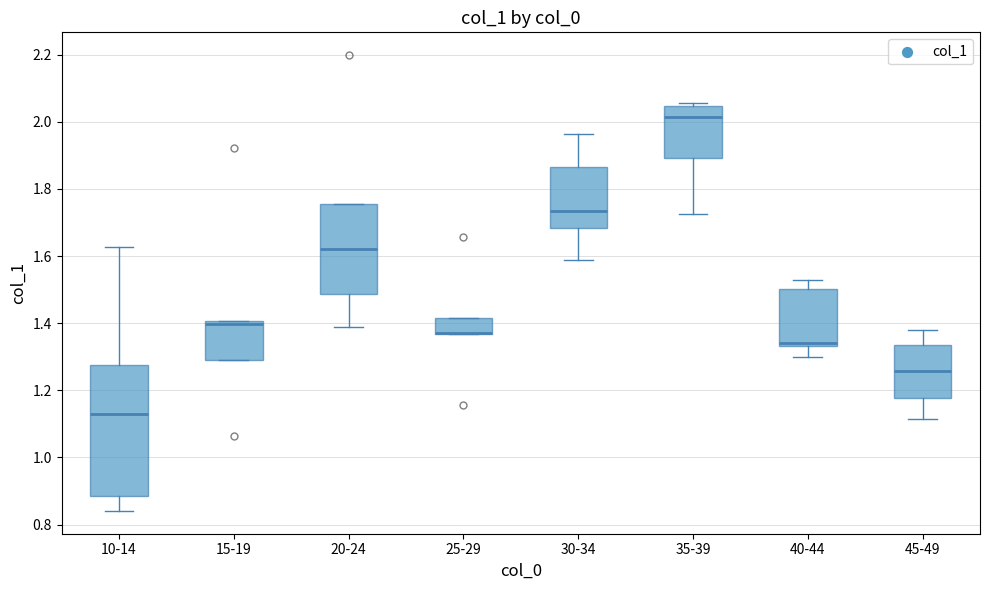

Reading left to right, transcribe this box plot: for each box, give where its median line is, the range the box spans, and where its two whiskers end, as read against the y-axis. The values are not printed on the chart, so give them approximately, as read against the axis.

10-14: median 1.12, box 0.88 to 1.28, whiskers 0.84 to 1.62
15-19: median 1.40 (just below the box's upper edge), box 1.30 to 1.40, whiskers 1.30 to 1.40
20-24: median 1.62, box 1.48 to 1.76, whiskers 1.38 to 1.76
25-29: median 1.38 (drawn on the box's lower edge), box 1.36 to 1.42, whiskers 1.36 to 1.42
30-34: median 1.74, box 1.68 to 1.86, whiskers 1.58 to 1.96
35-39: median 2.02, box 1.90 to 2.04, whiskers 1.72 to 2.06
40-44: median 1.34 (just above the box's lower edge), box 1.34 to 1.50, whiskers 1.30 to 1.52
45-49: median 1.26, box 1.18 to 1.34, whiskers 1.12 to 1.38